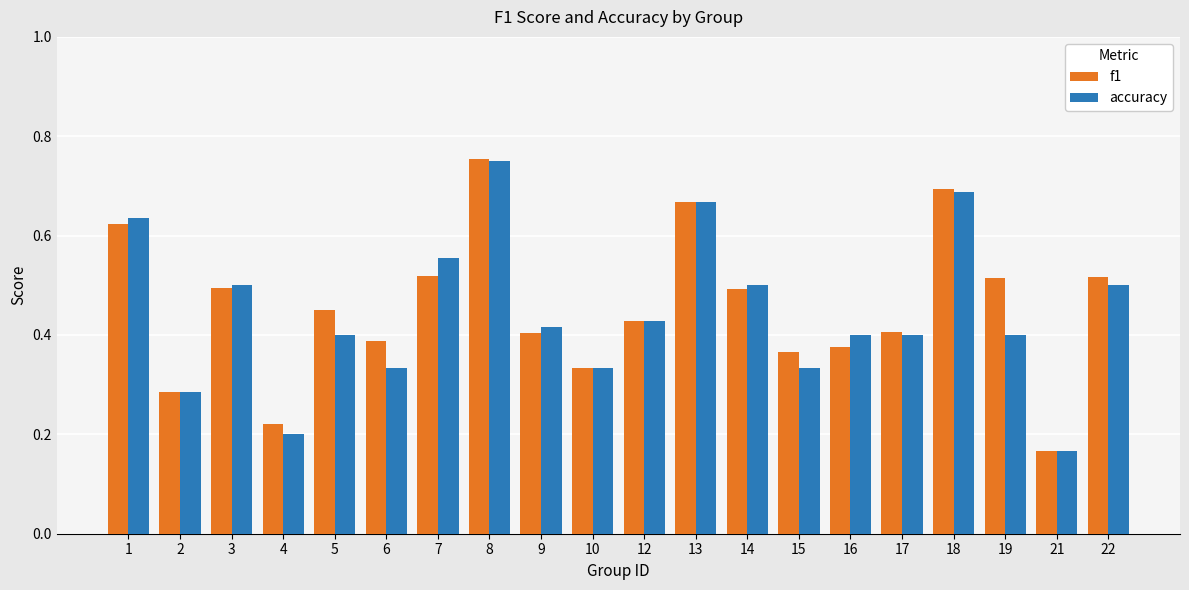

True or false: accuracy has a value of 0.4 at 17.

True